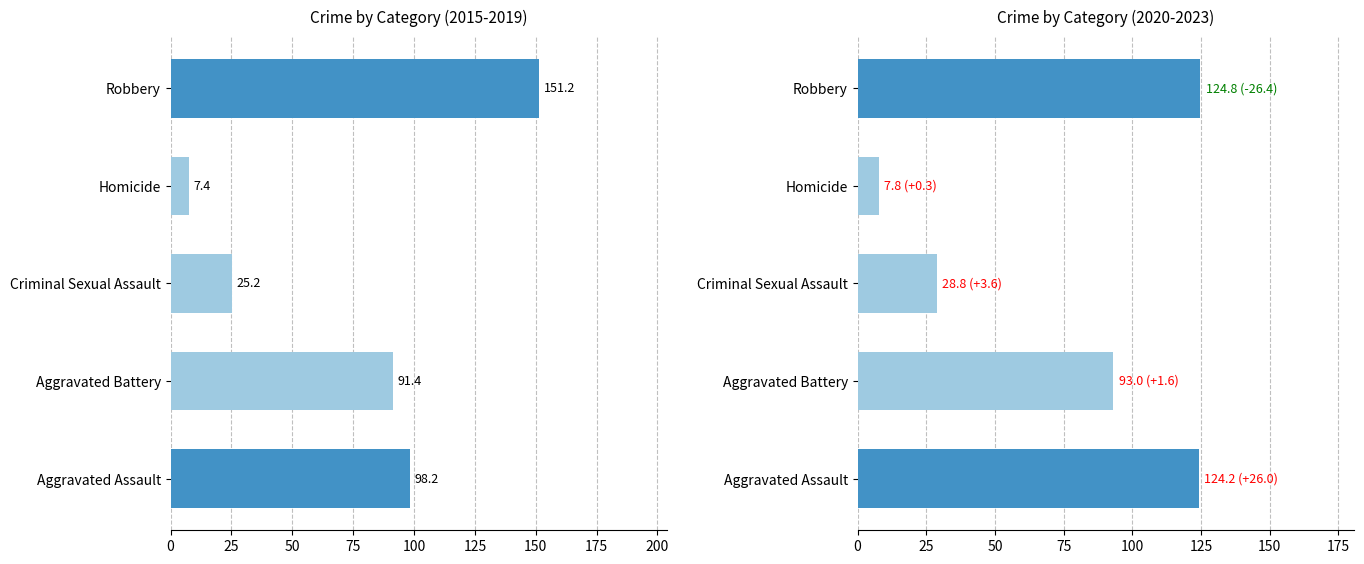

Does the chart contain any negative values?

No